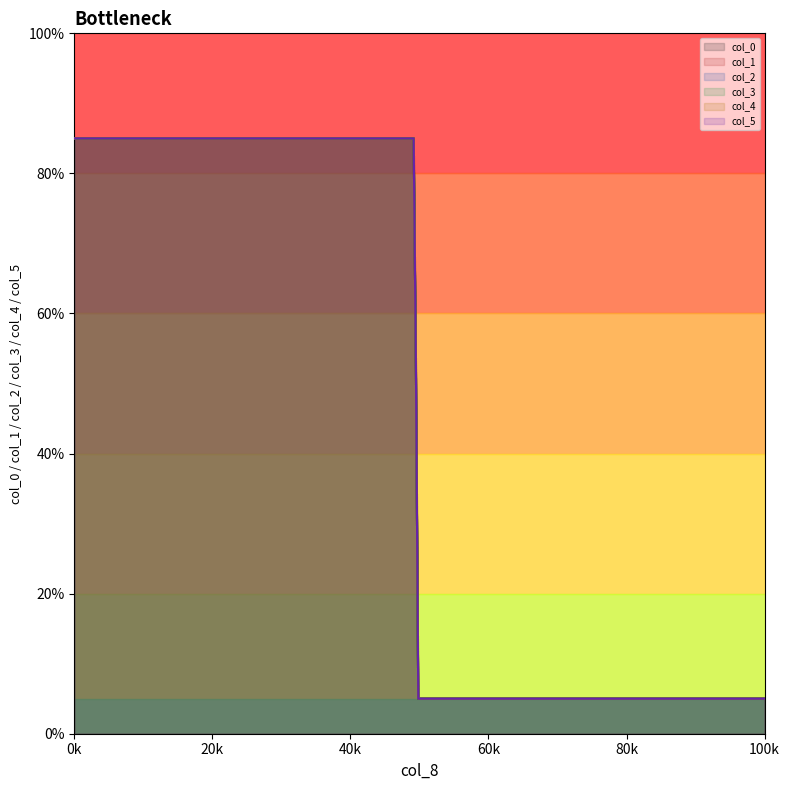

Which category has the highest value in the col_0 series?

49.34116008